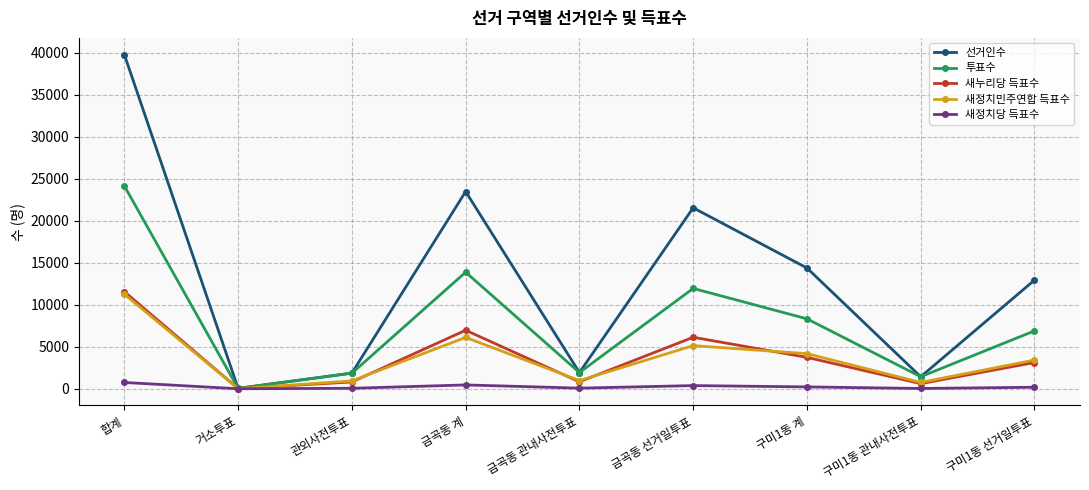

Count the number of data series in this chart.

5